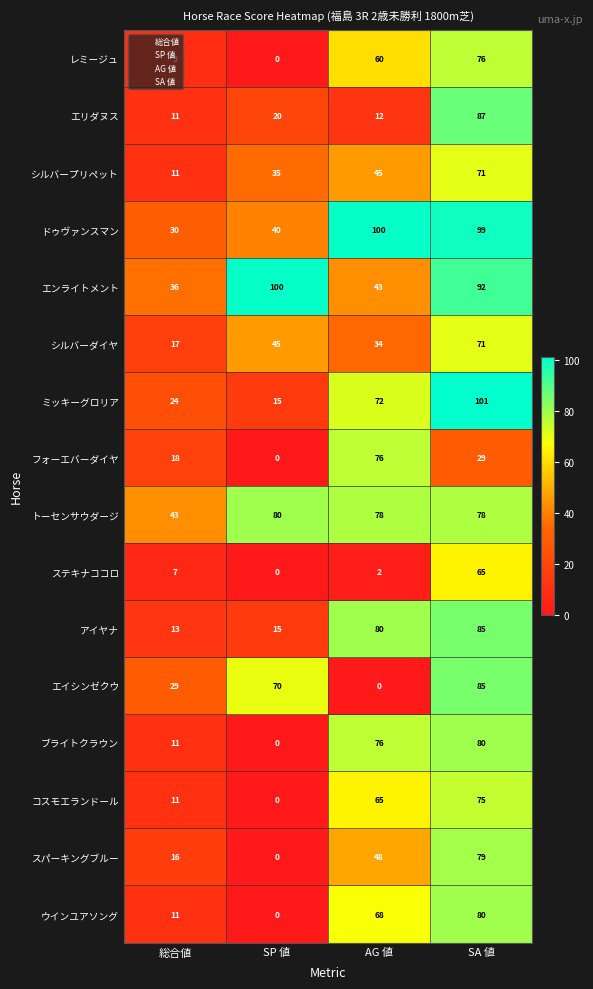

What is the difference between the second highest and minimum values in the レミージュ series?

60